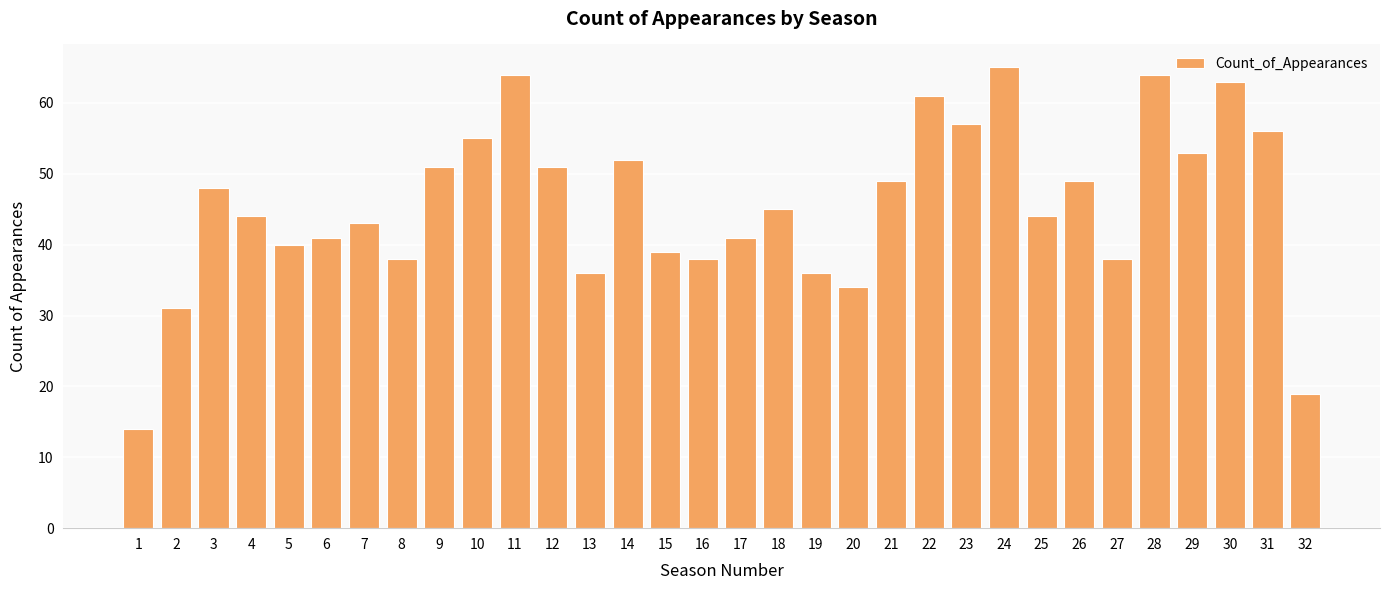

The chart shows a value of 96 at 10. True or false?

False